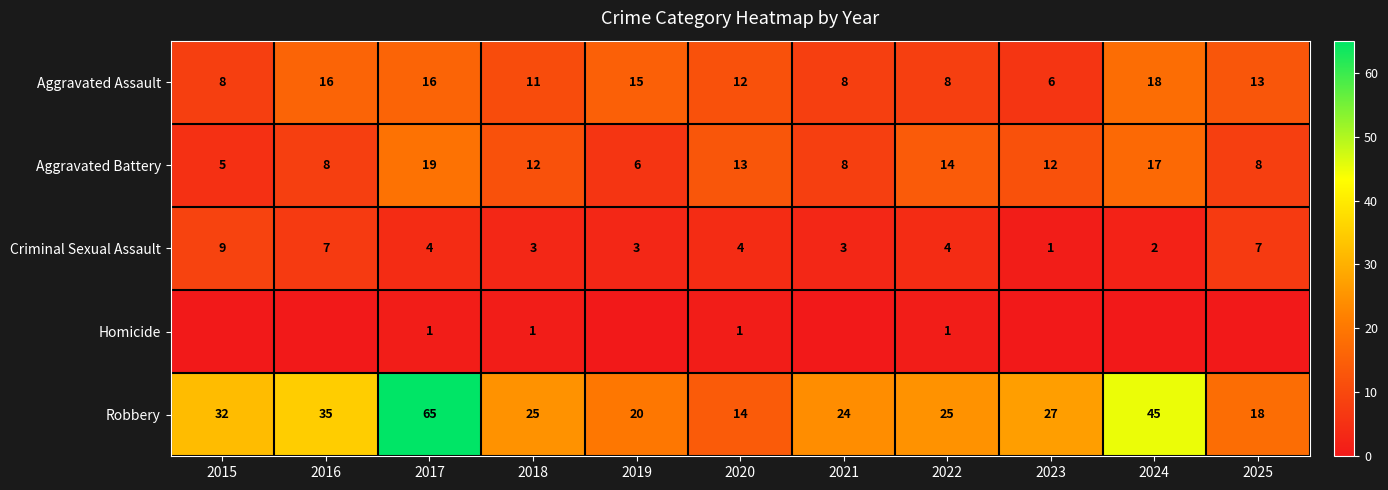

Where is Aggravated Assault nearest to the value 12?

2020